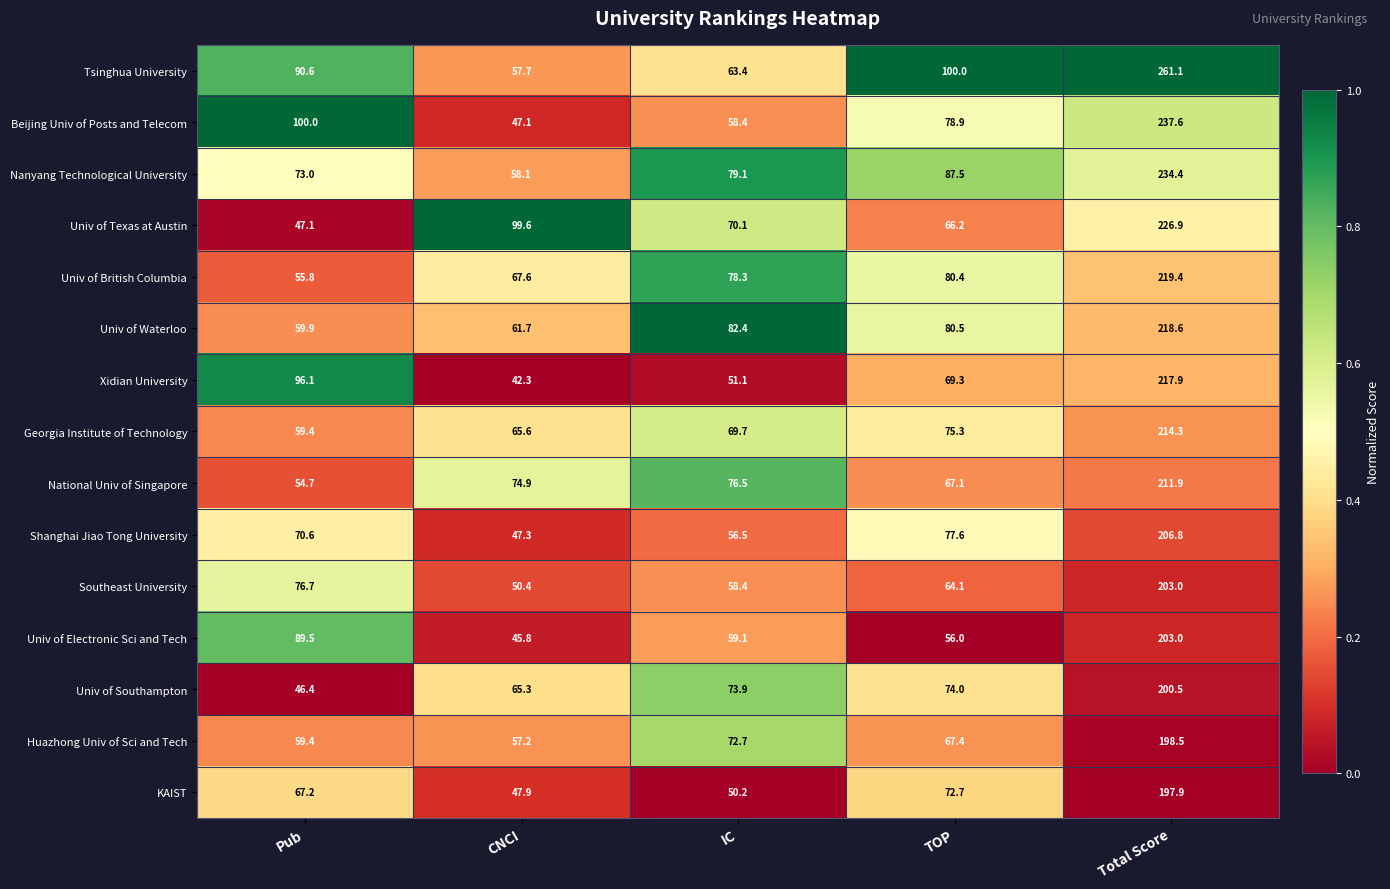

What is the sum of all KAIST values?

435.9